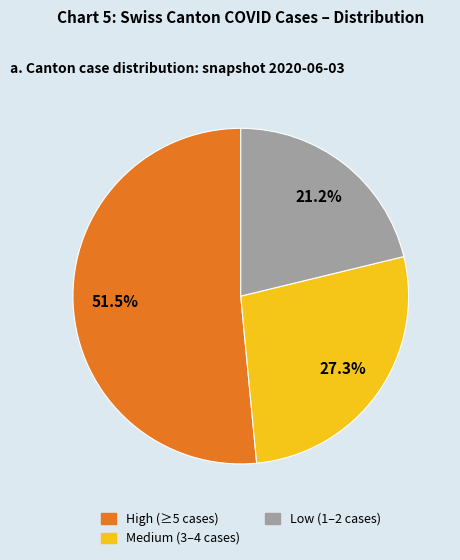

Does any single category account for the majority?

Yes